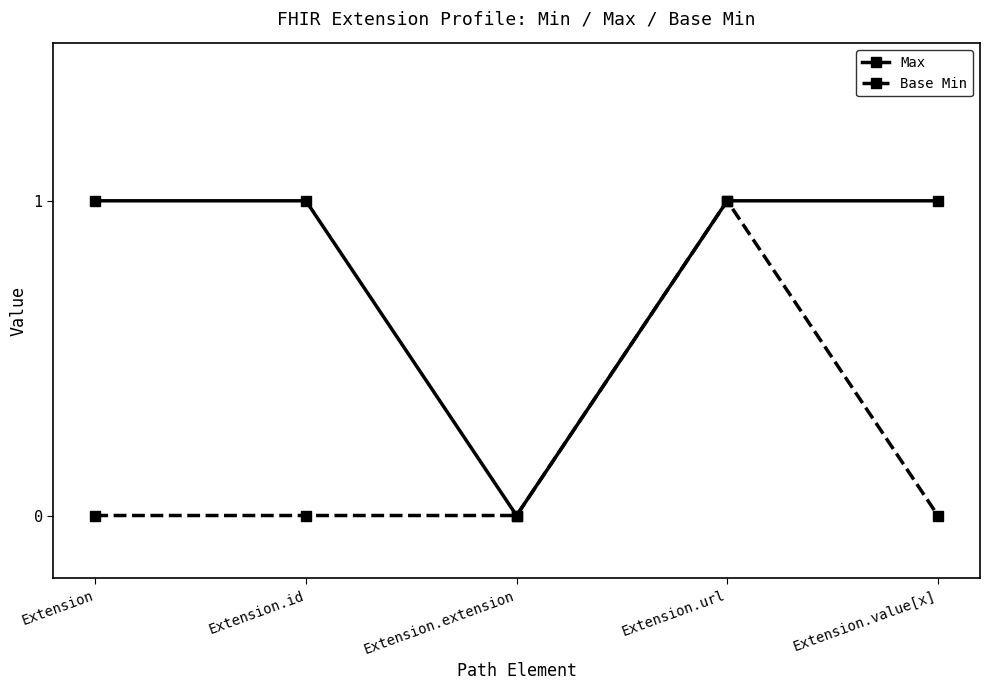

List the series in order of their overall mean, lowest first.

Base Min, Max